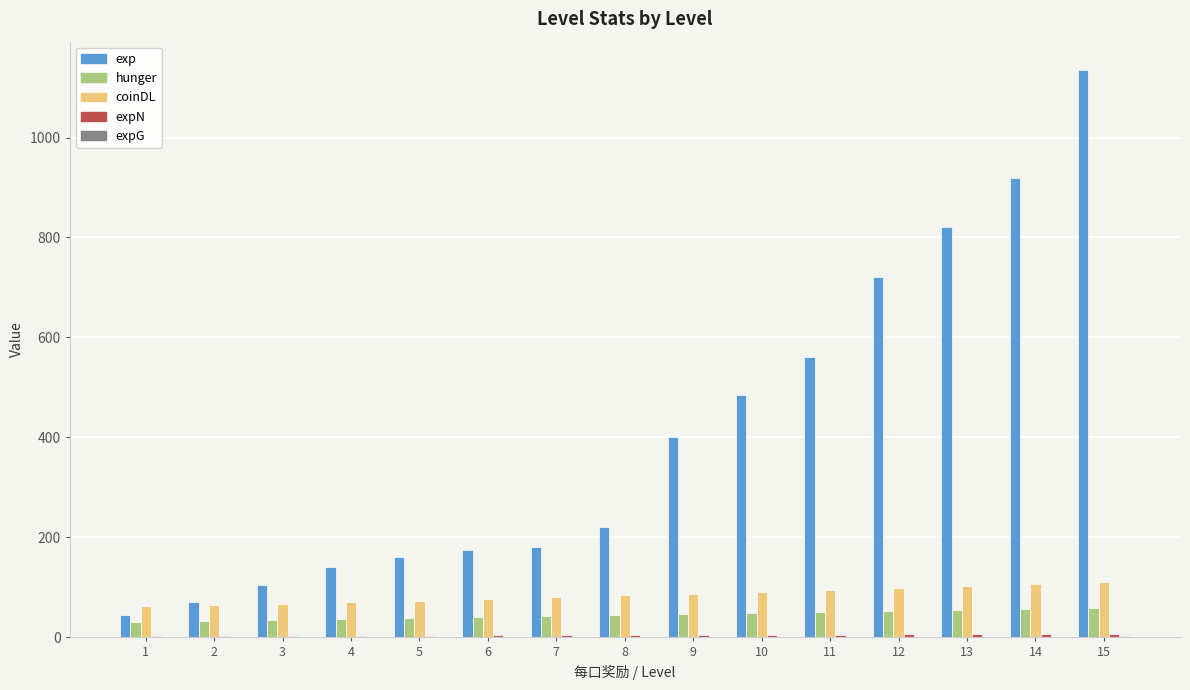

Which series changed the most between 8 and 13?

exp